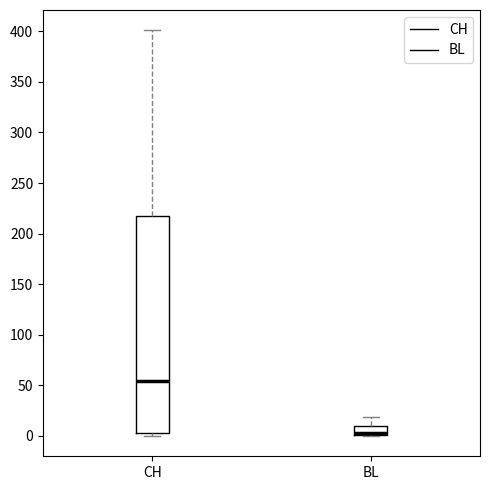

Reading left to right, read every box against the y-axis: the position of its median line, the range the box covers, and the ends of its whiskers. The values are not printed on the chart, so give them approximately, as read against the axis.

CH: median 55, box 5 to 220, whiskers 0 to 400
BL: median 5 (drawn on the box's lower edge), box 0 to 10, whiskers 0 to 20